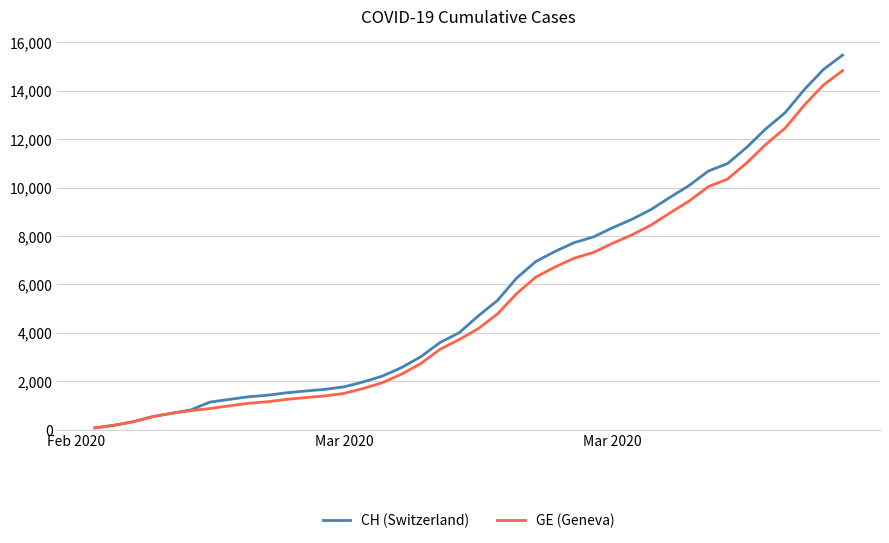

Which series has the widest spread of values?

CH (Switzerland)